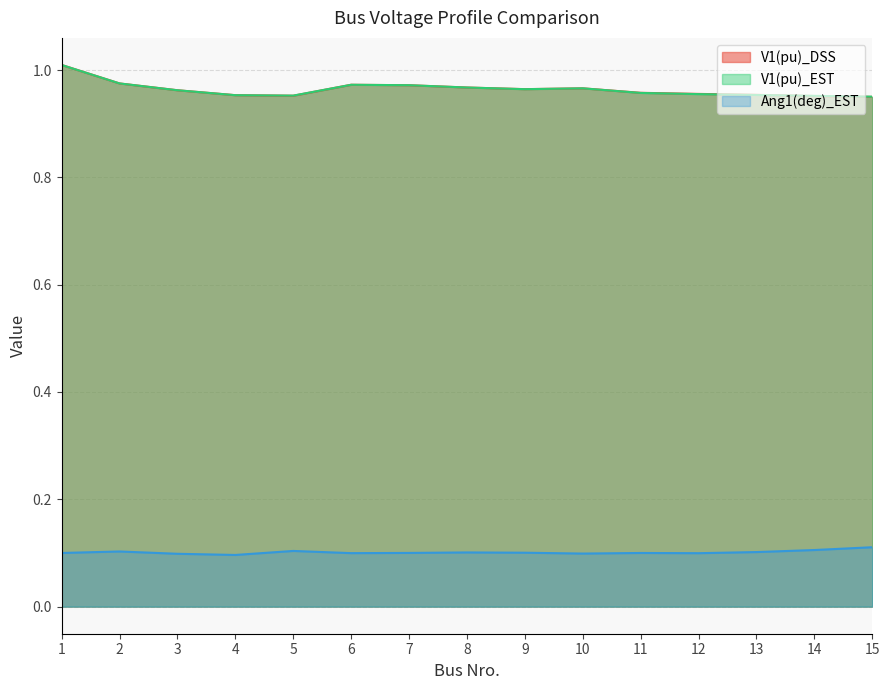

What is the total value across all series at 13?

2.0